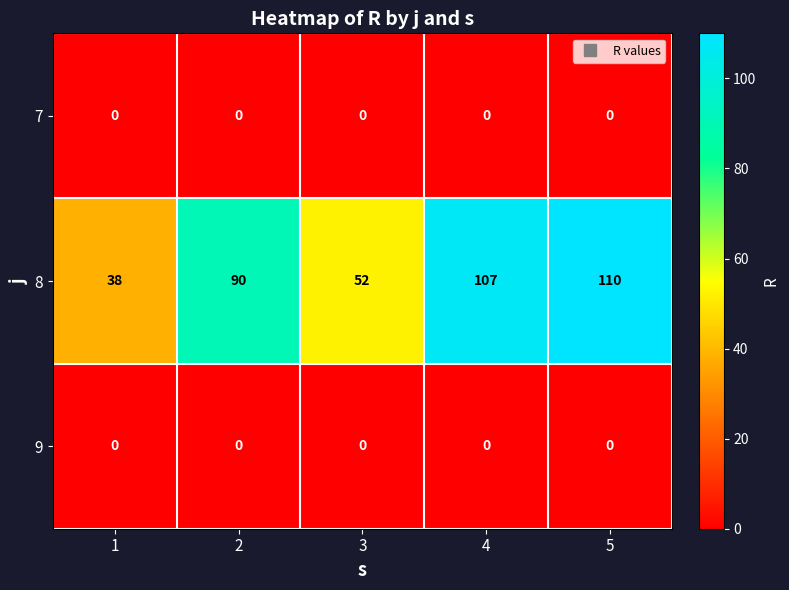

Reading left to right, extract all data points from this chart.

7: 1=0	2=0	3=0	4=0	5=0
8: 1=38	2=90	3=52	4=107	5=110
9: 1=0	2=0	3=0	4=0	5=0